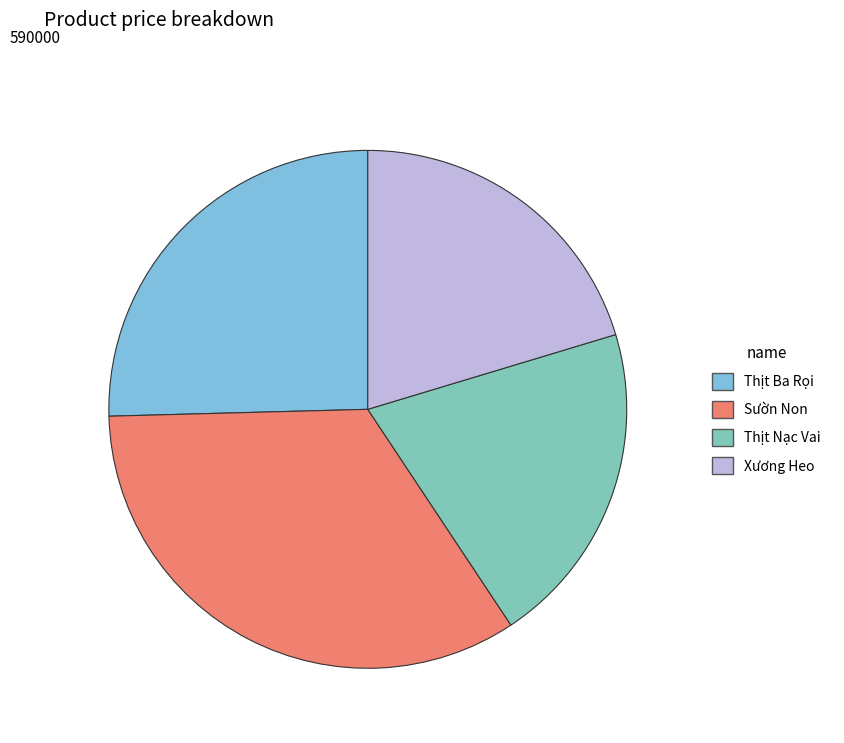

Which has a higher value, Sườn Non or Xương Heo?

Sườn Non